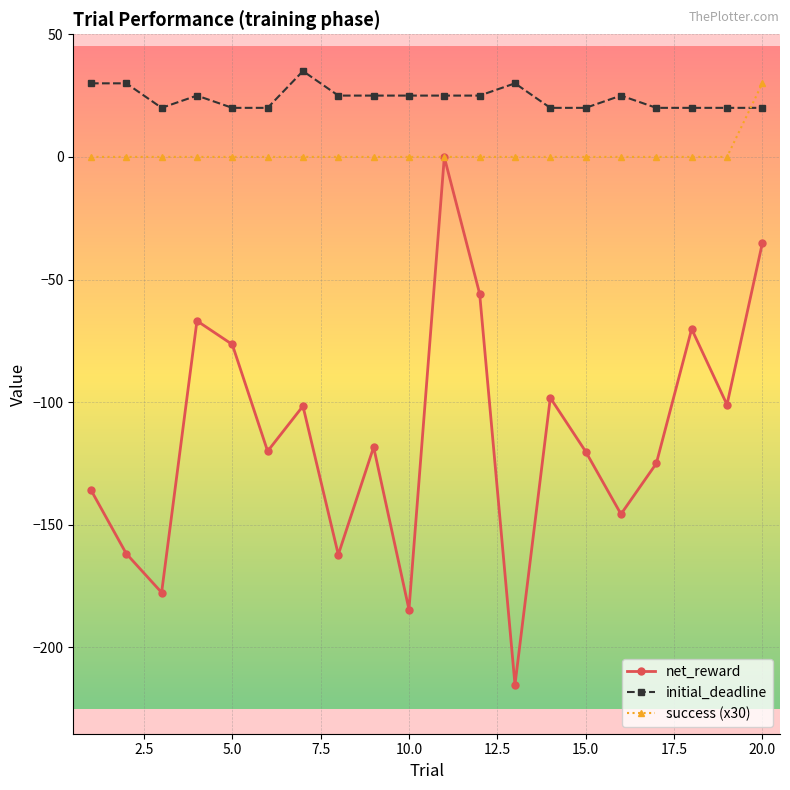

What is the value of the initial_deadline point at the 5th from the left?

20.0